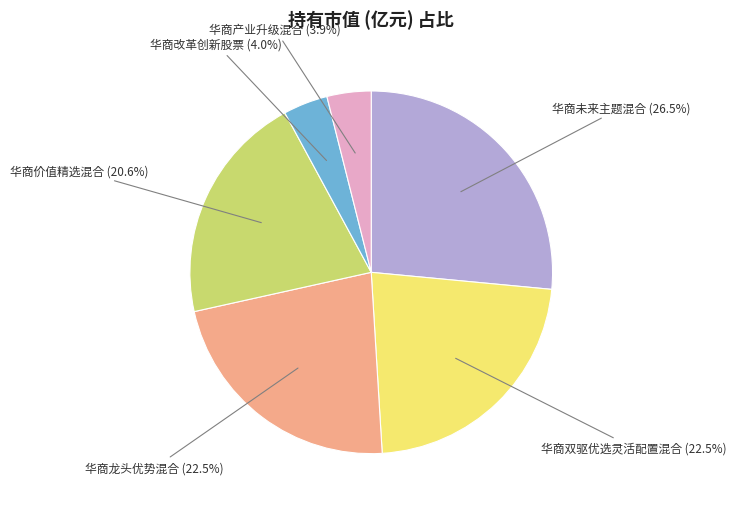

Is the sum of 华商改革创新股票 and 华商未来主题混合 greater than half?

No